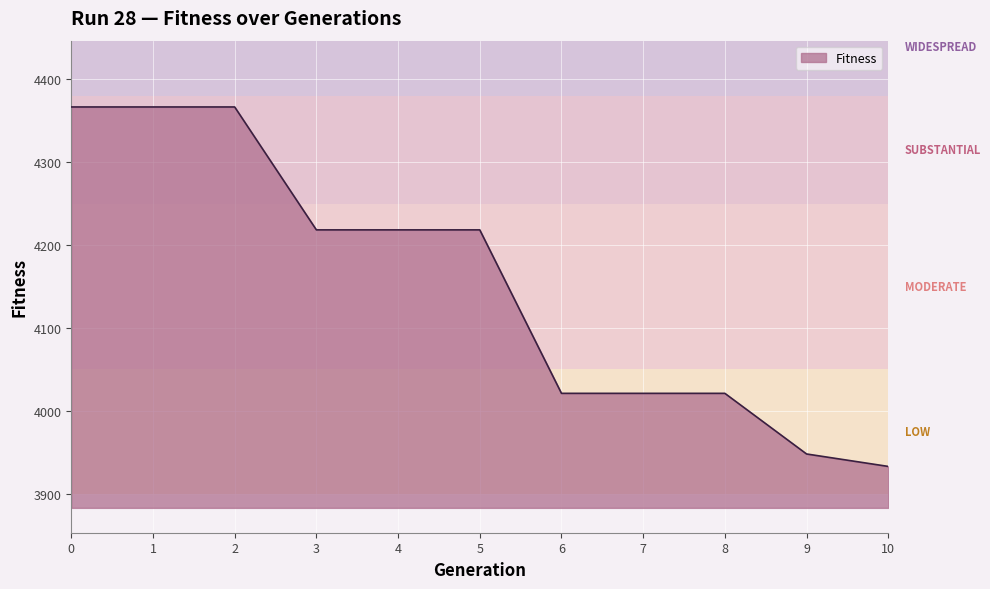

Reading left to right, transcribe all the data shown in this chart.

4366.8	4366.8	4366.8	4218.5	4218.5	4218.5	4021.2	4021.2	4021.2	3948.0	3933.0